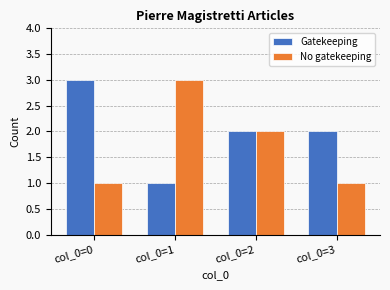

Reading left to right, what are all the values shown in this chart?

Gatekeeping: col_0=0=3	col_0=1=1	col_0=2=2	col_0=3=2
No gatekeeping: col_0=0=1	col_0=1=3	col_0=2=2	col_0=3=1